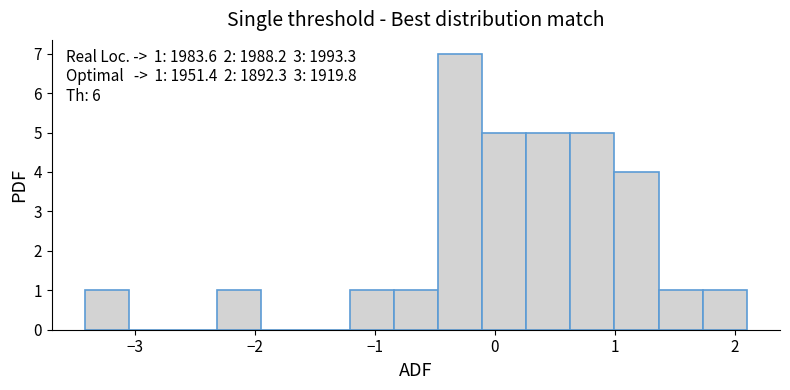

Around what value on the x-axis is the tallest bar? Give the approximate position of its centre, as read against the axis.

-0.3